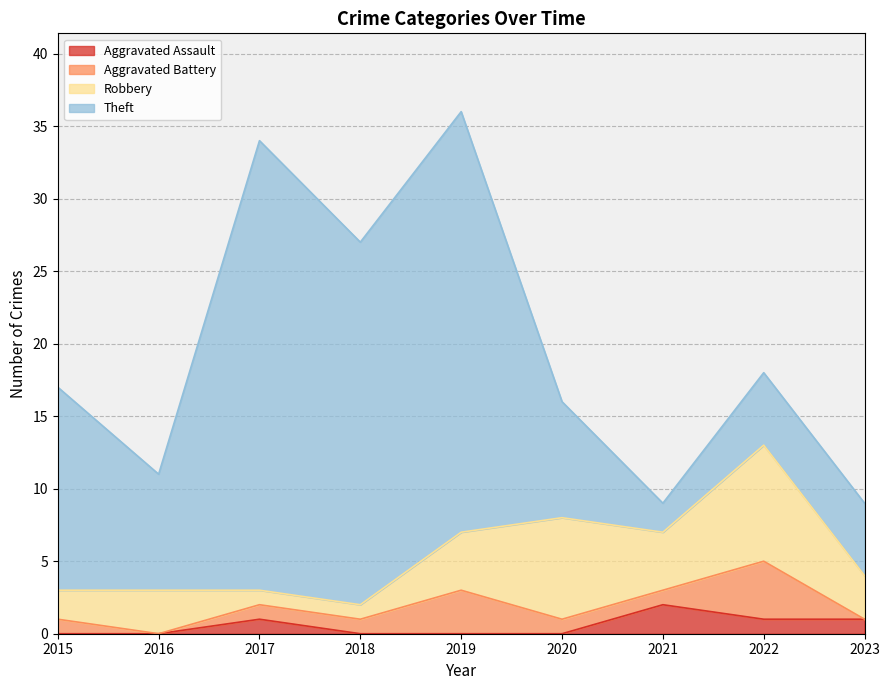

What is the total value across all series at 2017?

34